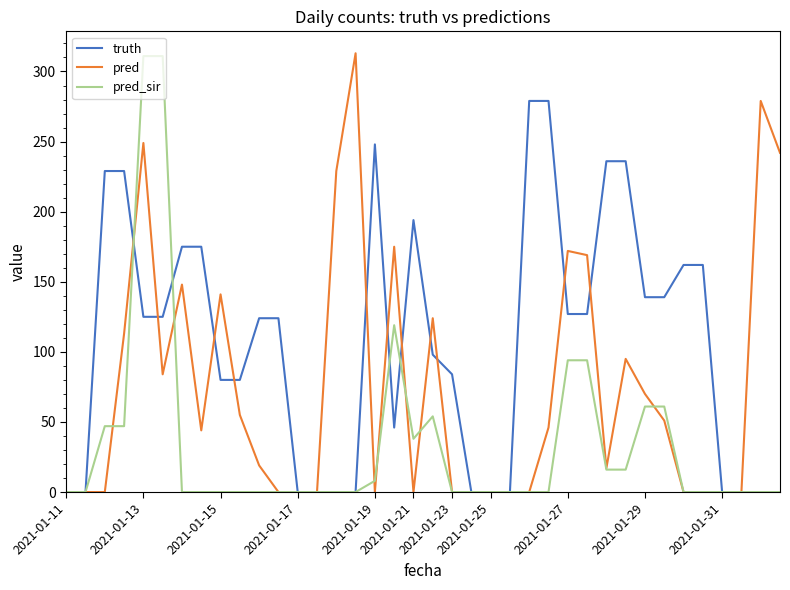

What is the greatest value displayed?

313